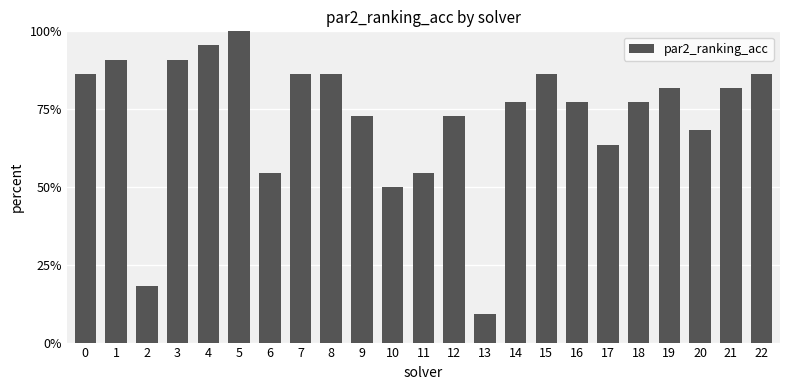

Reading left to right, list all the values displayed in this chart.

0=86.4	1=90.9	2=18.2	3=90.9	4=95.5	5=100.0	6=54.5	7=86.4	8=86.4	9=72.7	10=50.0	11=54.5	12=72.7	13=9.1	14=77.3	15=86.4	16=77.3	17=63.6	18=77.3	19=81.8	20=68.2	21=81.8	22=86.4